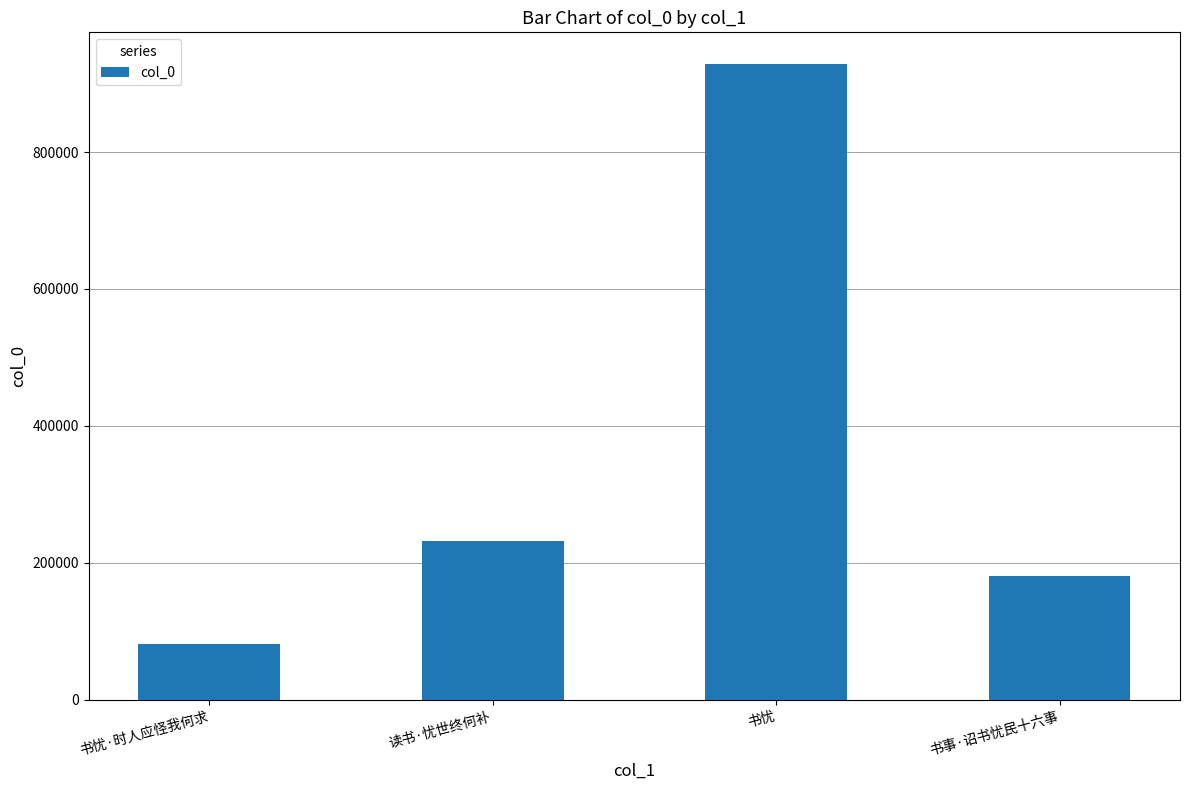

Reading right to left, list all the values displayed in this chart.

180580	928352	232206	81570